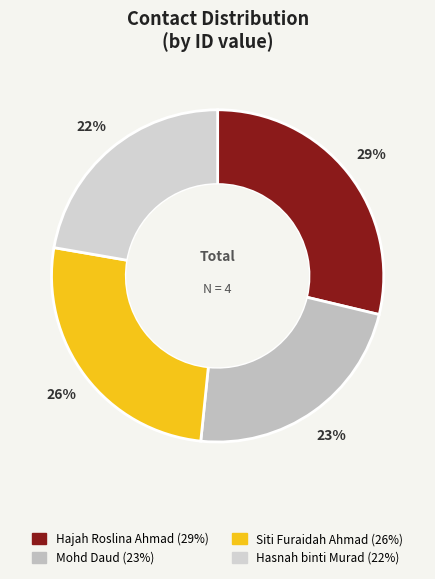

To the nearest percent, what is the combined percentage of Siti Furaidah Ahmad and Hasnah binti Murad?

48%